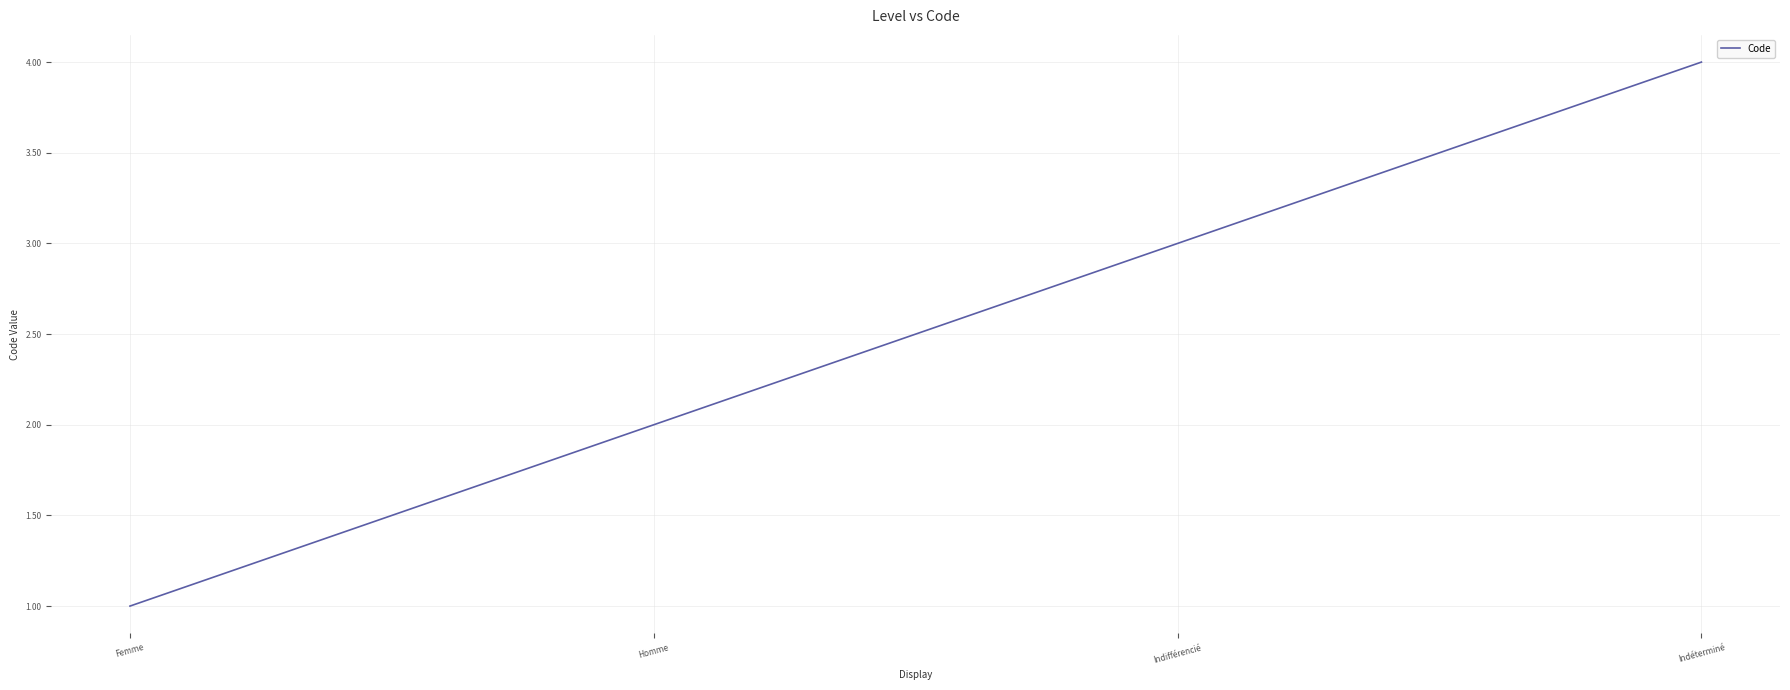

How many values are below 3?

2